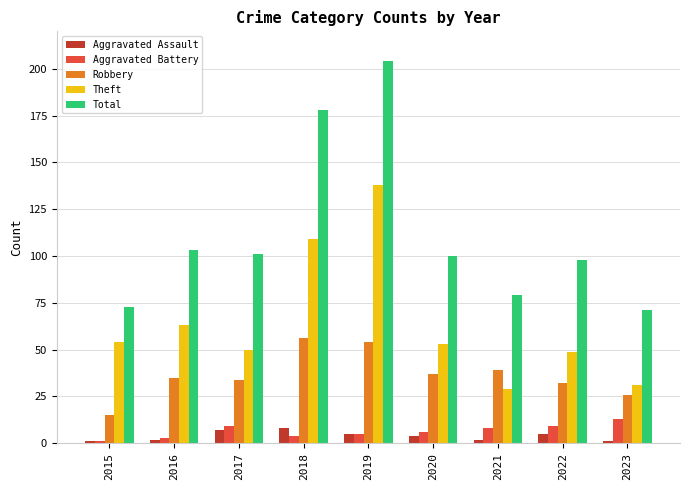

What is the value of the Aggravated Assault bar at the 2nd from the left?

2